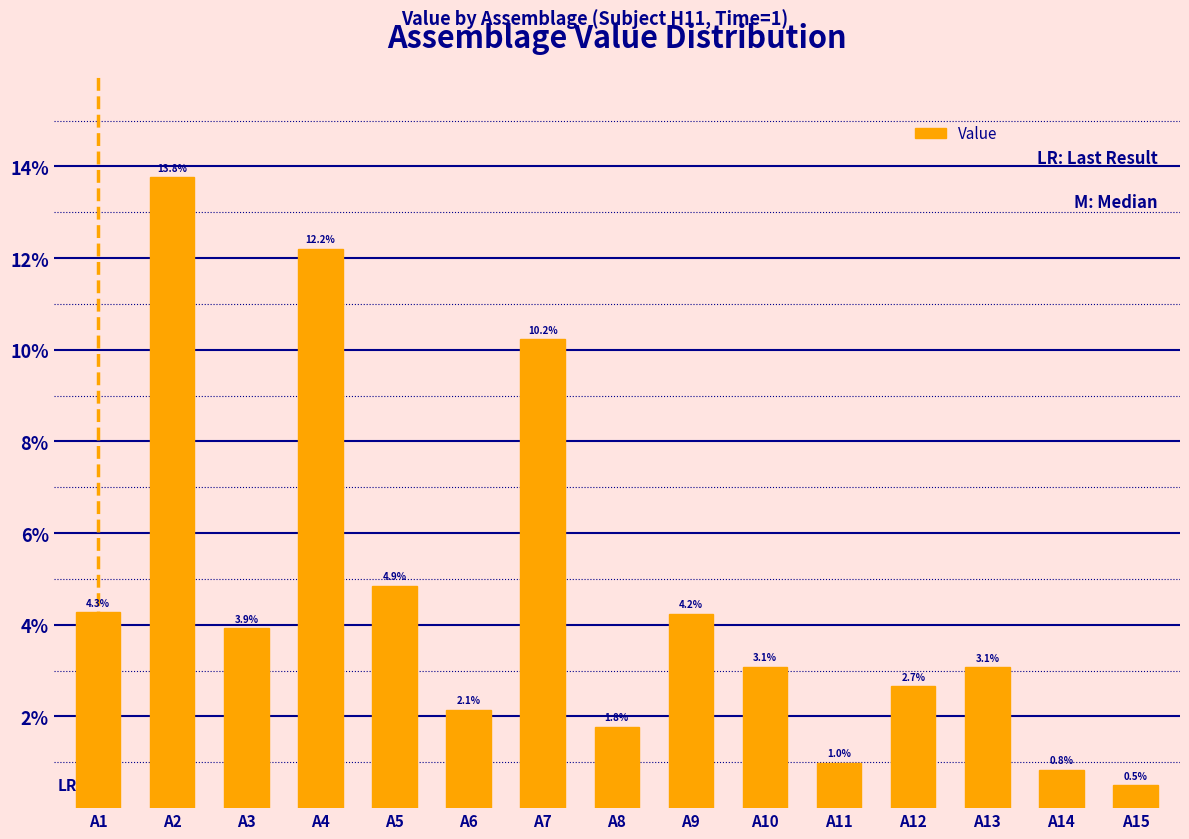

What is the maximum value shown in the chart?

0.1